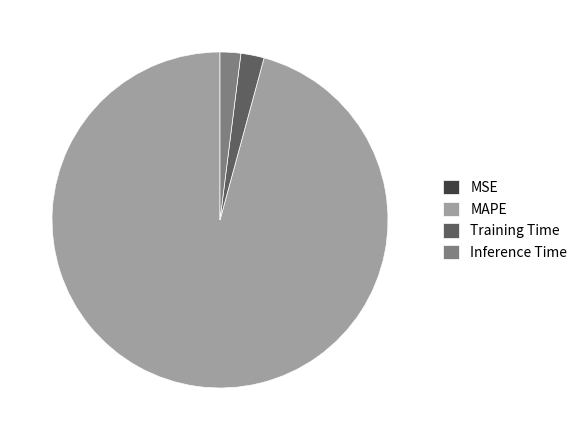

The Training Time slice represents 2% of the pie. True or false?

True